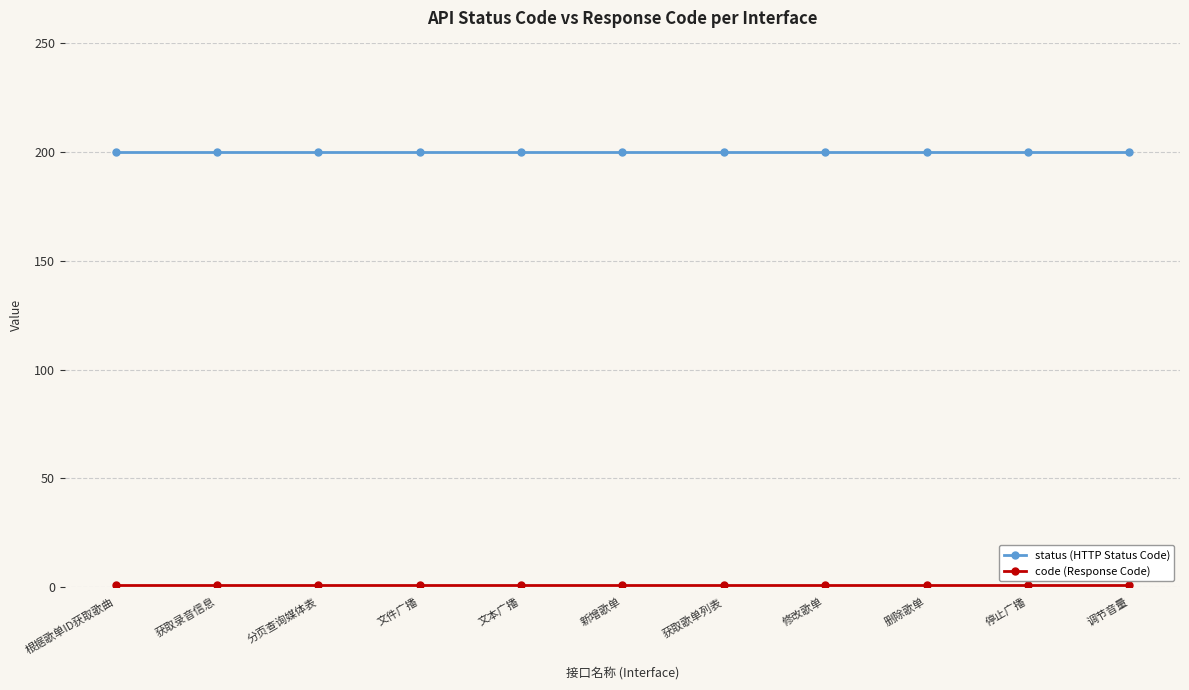

What is the average value of the status (HTTP Status Code) series?

200